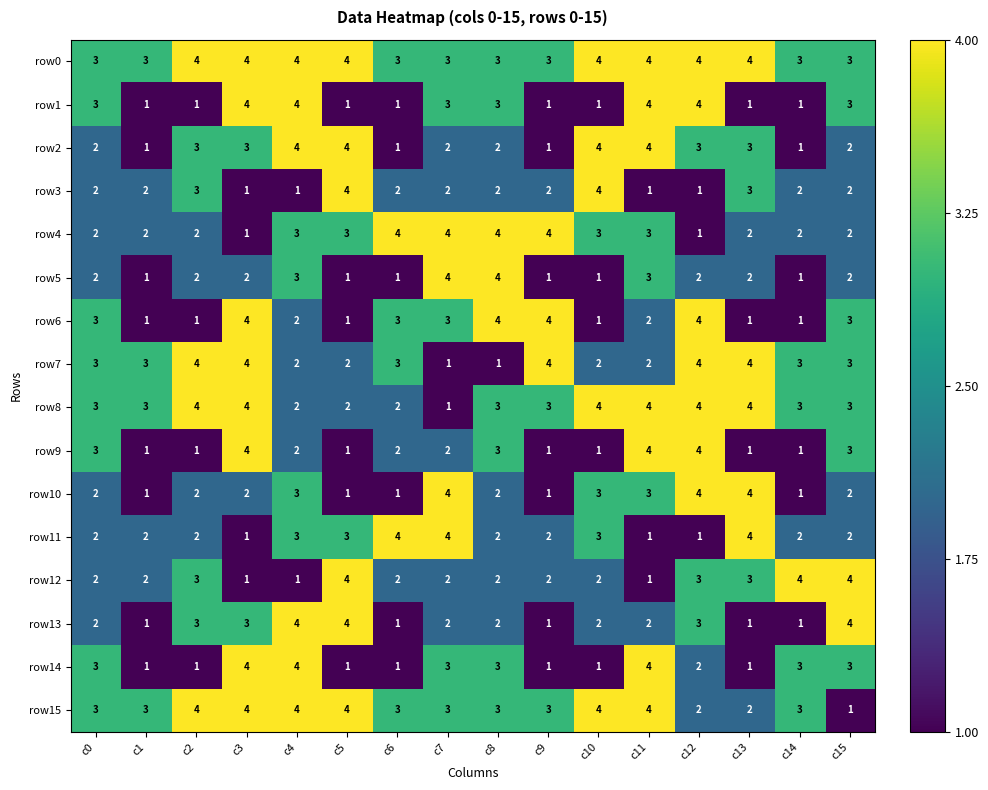

Count the number of categories in the chart.

16